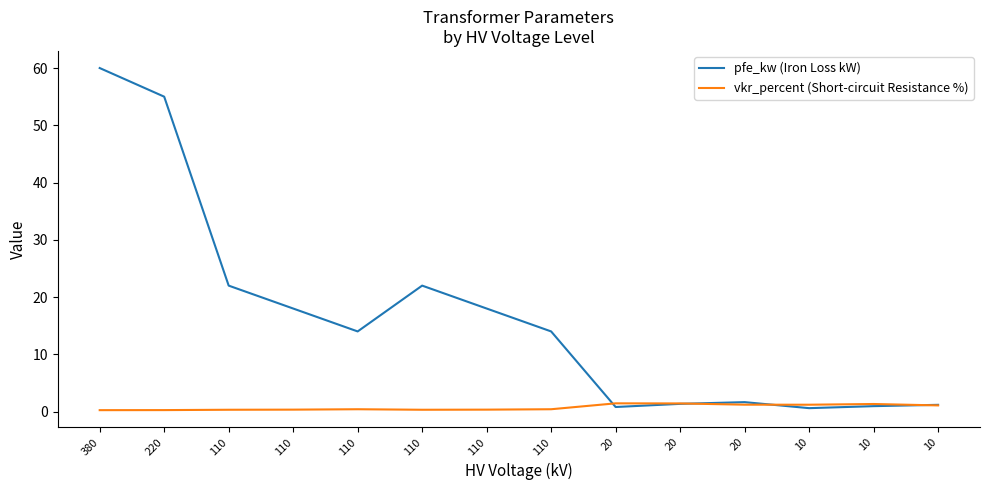

Rank the series at 110 from highest to lowest value.

pfe_kw (Iron Loss kW), vkr_percent (Short-circuit Resistance %)